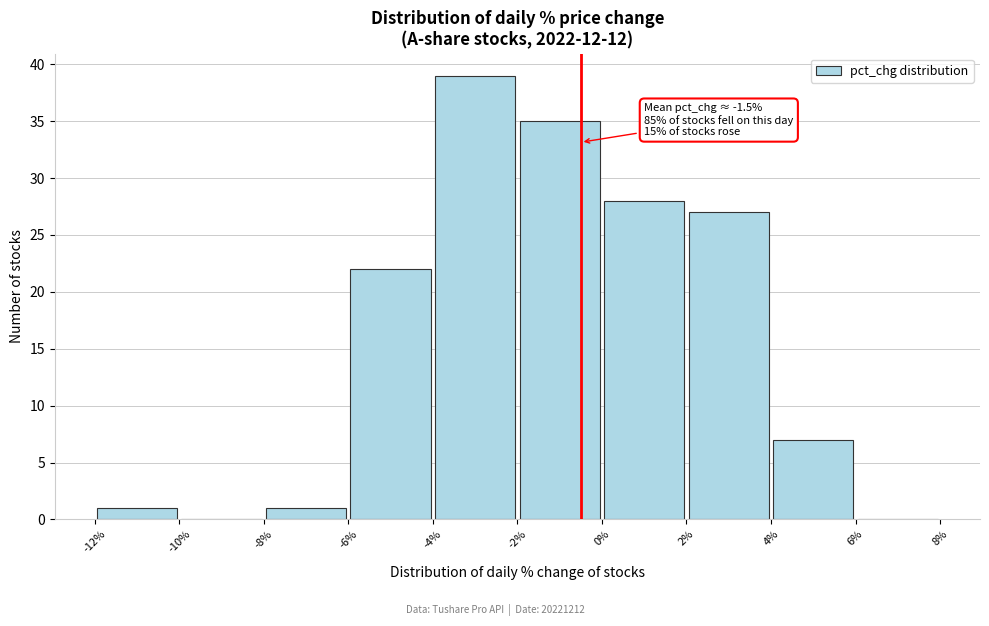

Which range on the x-axis has the tallest bar?

-4% to -2%